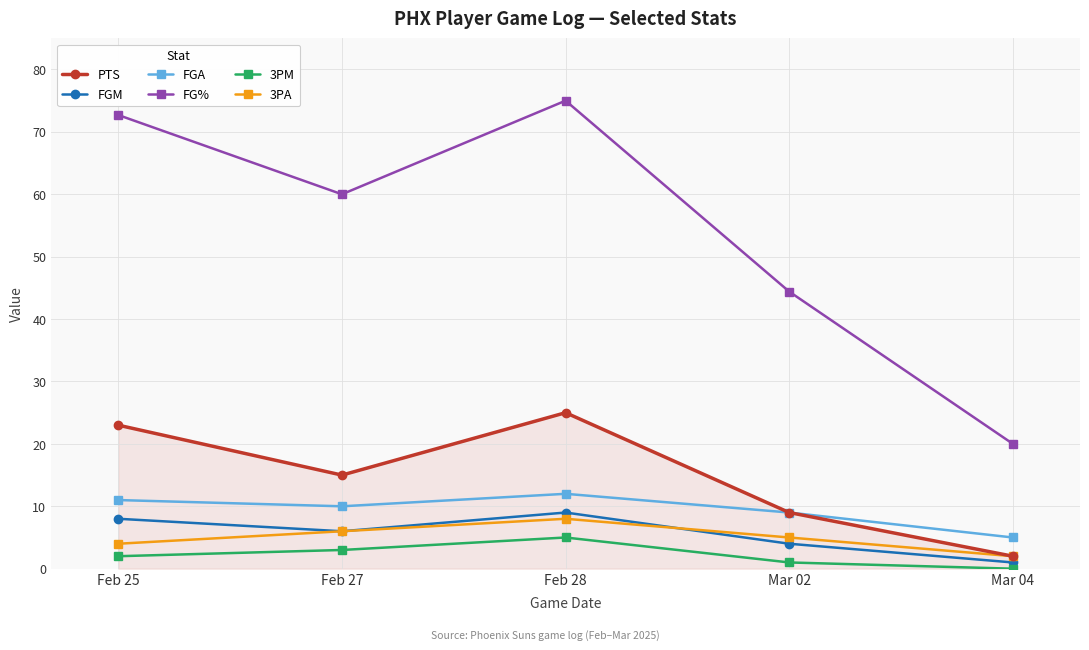

Between Feb 25 and Feb 27, which series saw the biggest shift?

FG%